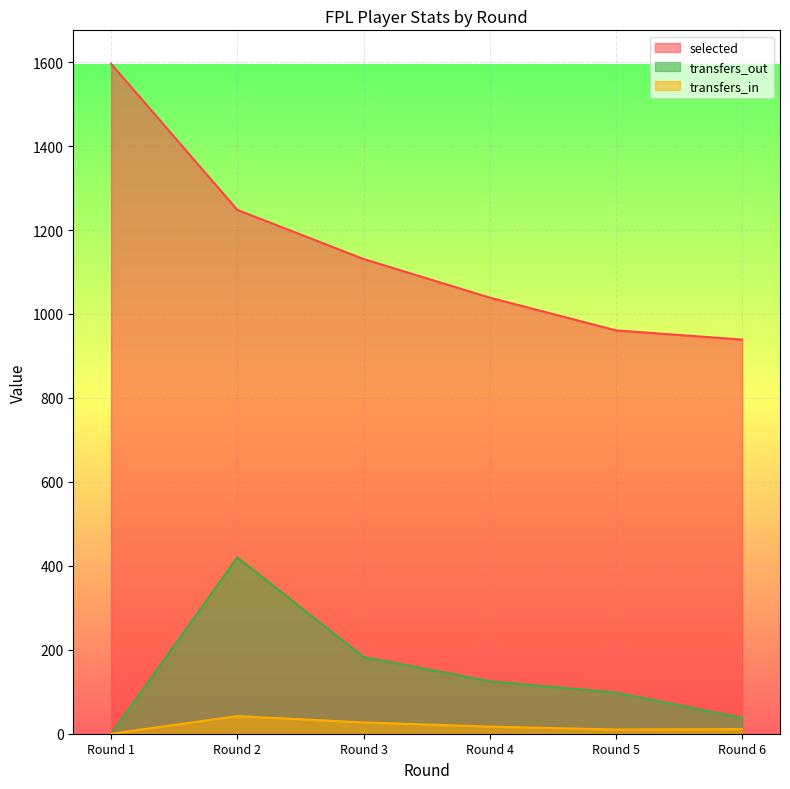

How many data points does each series have?

6